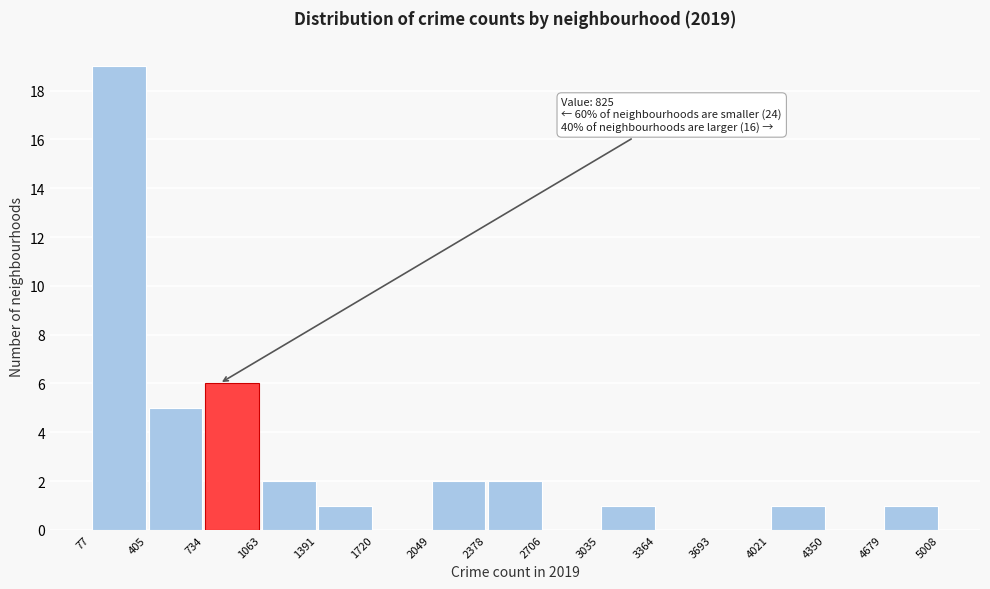

Over which range of the x-axis is the bar tallest?

77 to 405